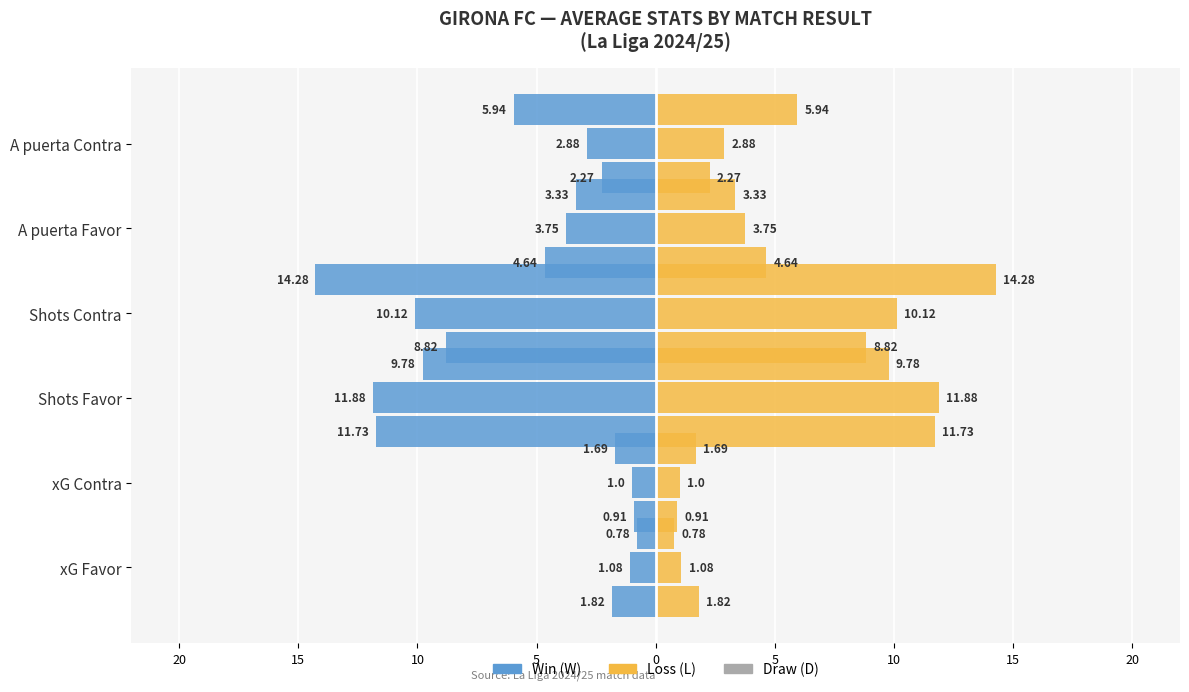

What is the average value of the xG Favor series?

1.2